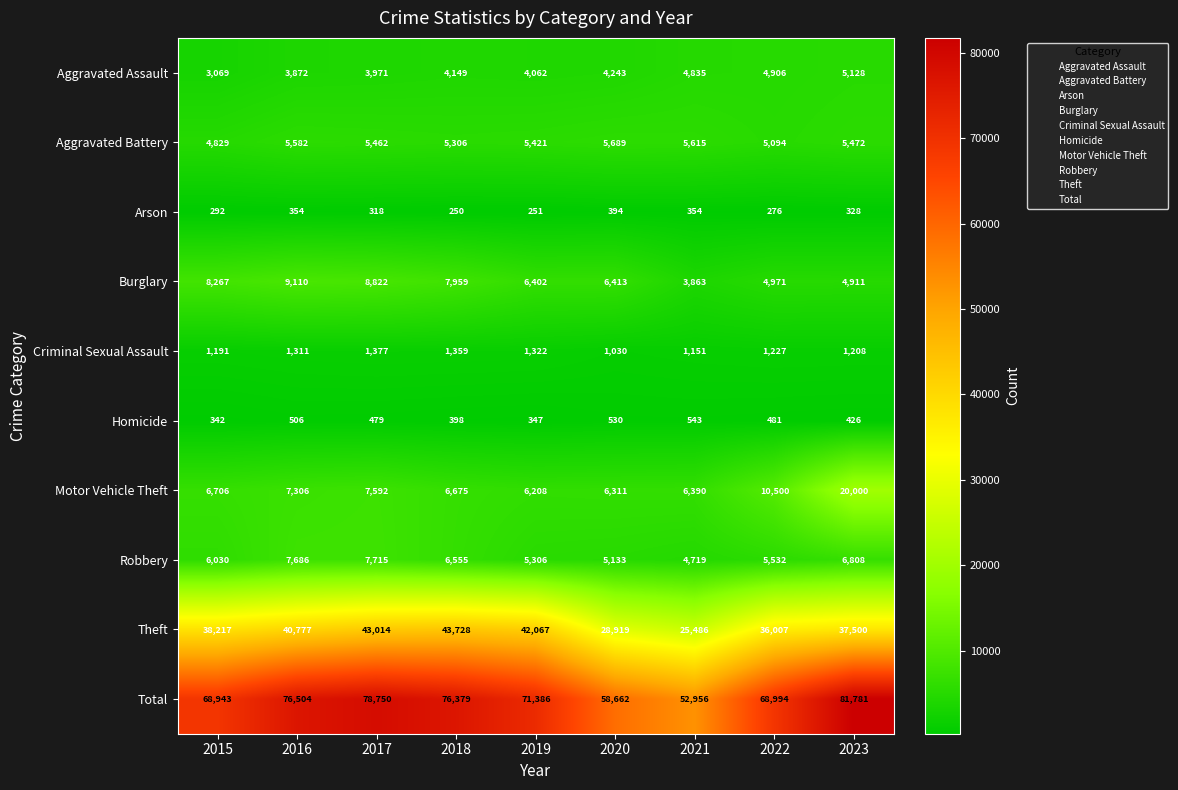

Rank the series by their maximum value, from lowest to highest.

Arson, Homicide, Criminal Sexual Assault, Aggravated Assault, Aggravated Battery, Robbery, Burglary, Motor Vehicle Theft, Theft, Total